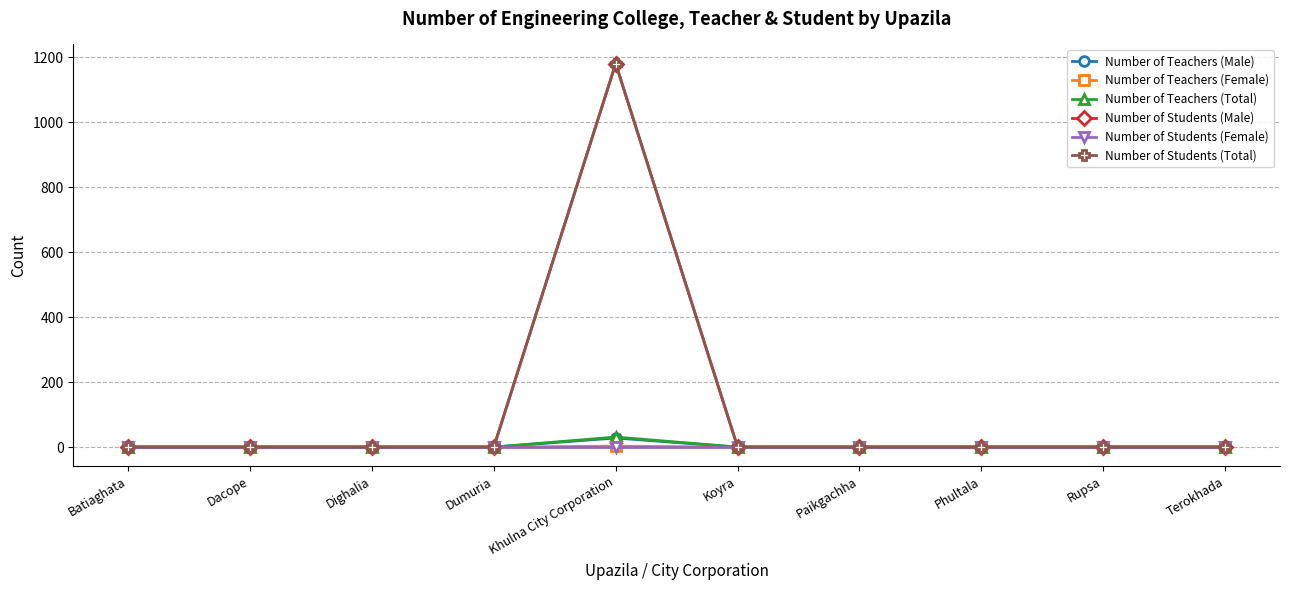

True or false: Number of Teachers (Female) has a value of -2 at Koyra.

False